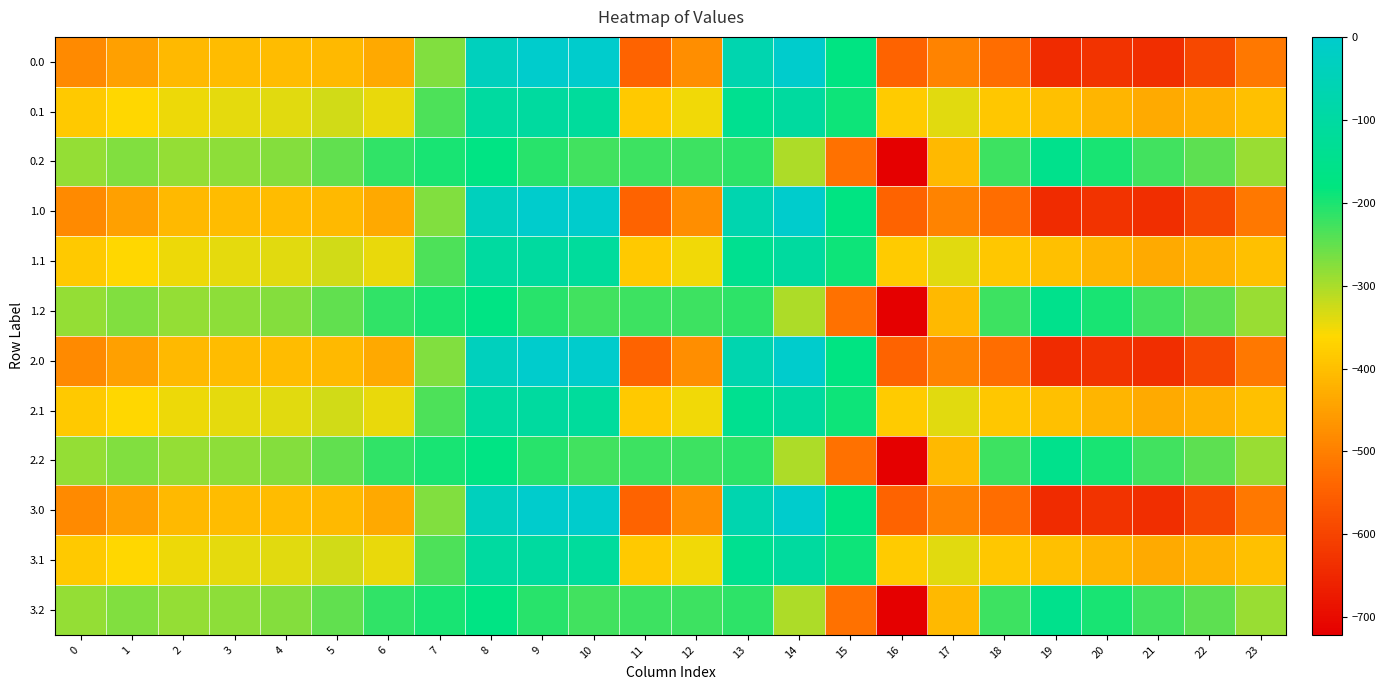

List the series in order of their peak value, lowest first.

0.2, 1.2, 2.2, 3.2, 0.1, 1.1, 2.1, 3.1, 0.0, 1.0, 2.0, 3.0